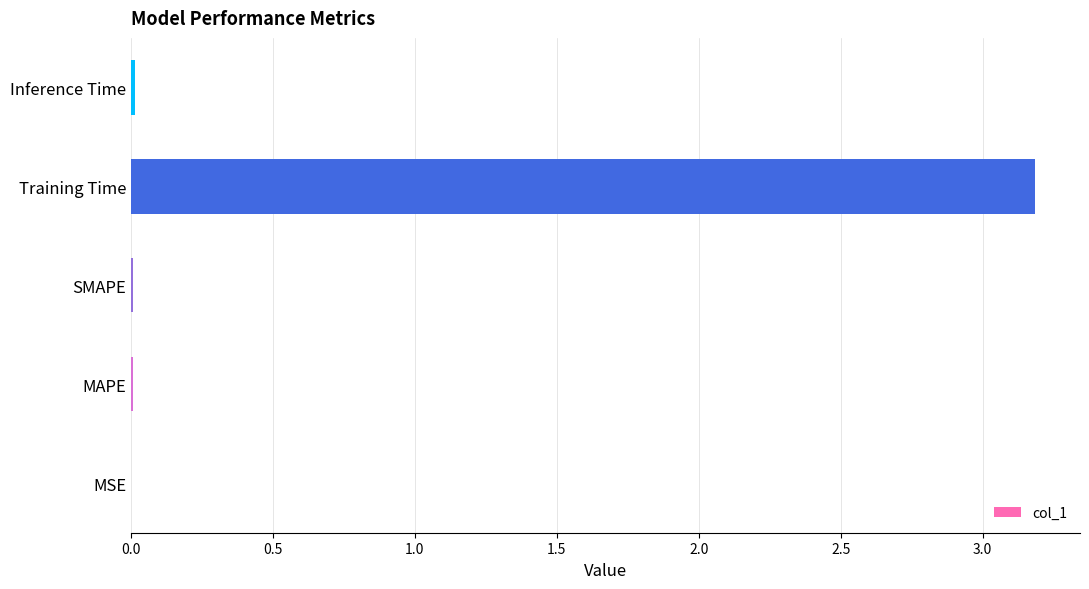

Is it true that the value at SMAPE is 0.0?

True